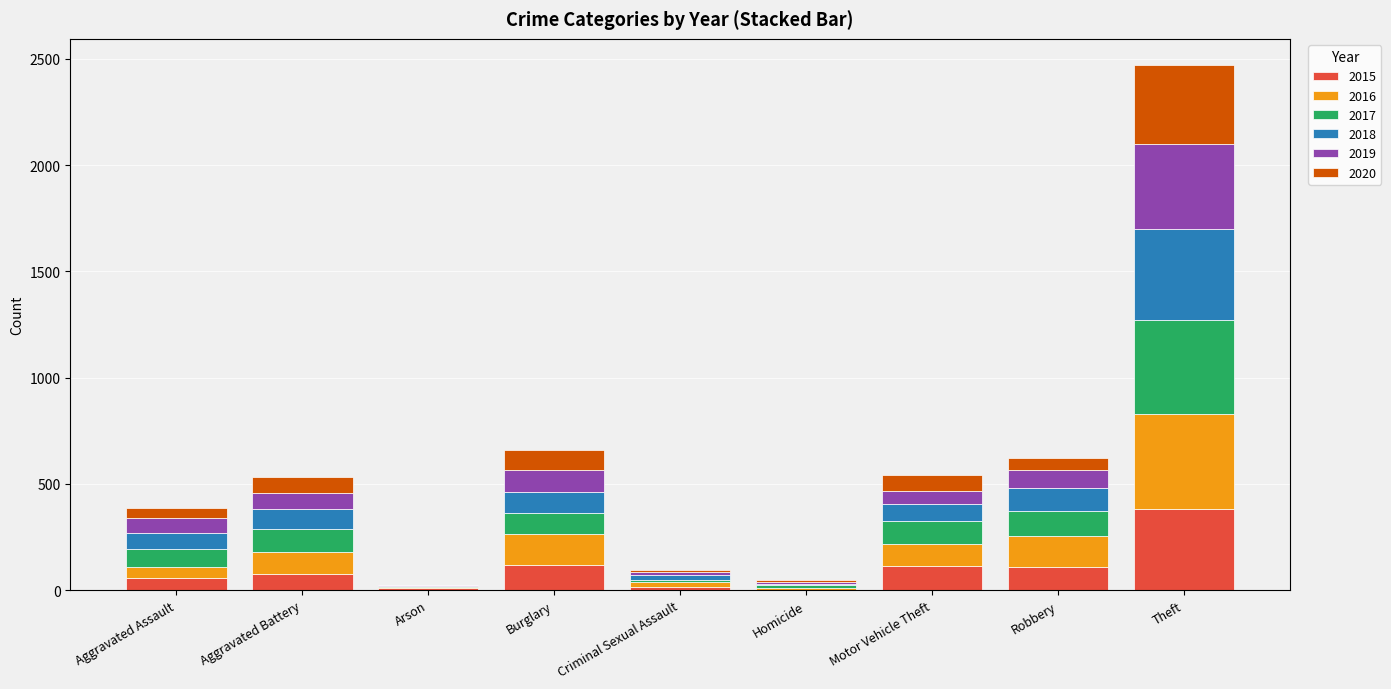

At which label does 2015 reach its peak?

Theft